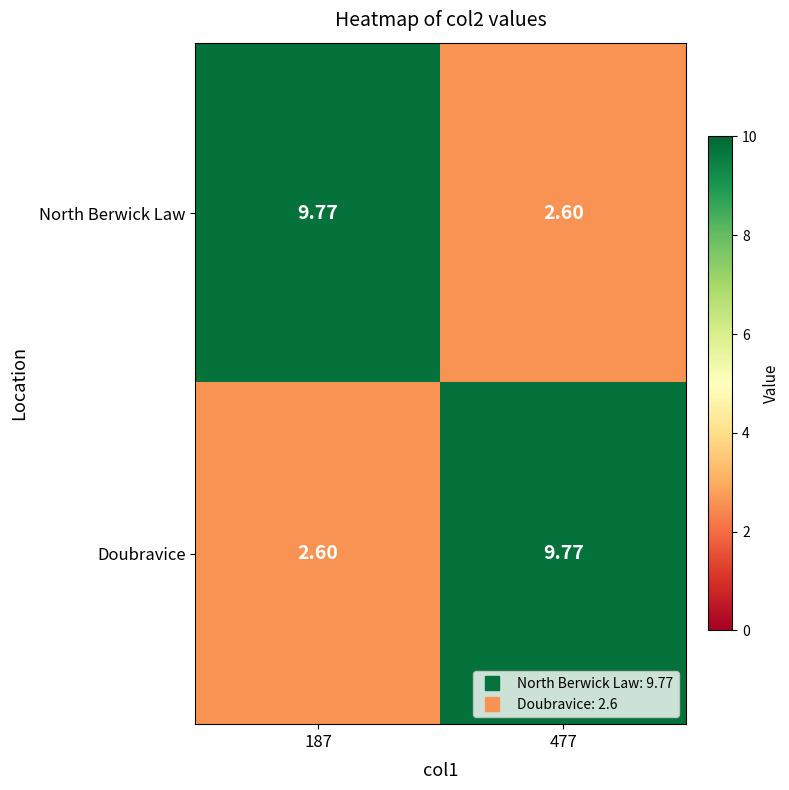

At 187, list the series in order from smallest to largest.

Doubravice, North Berwick Law